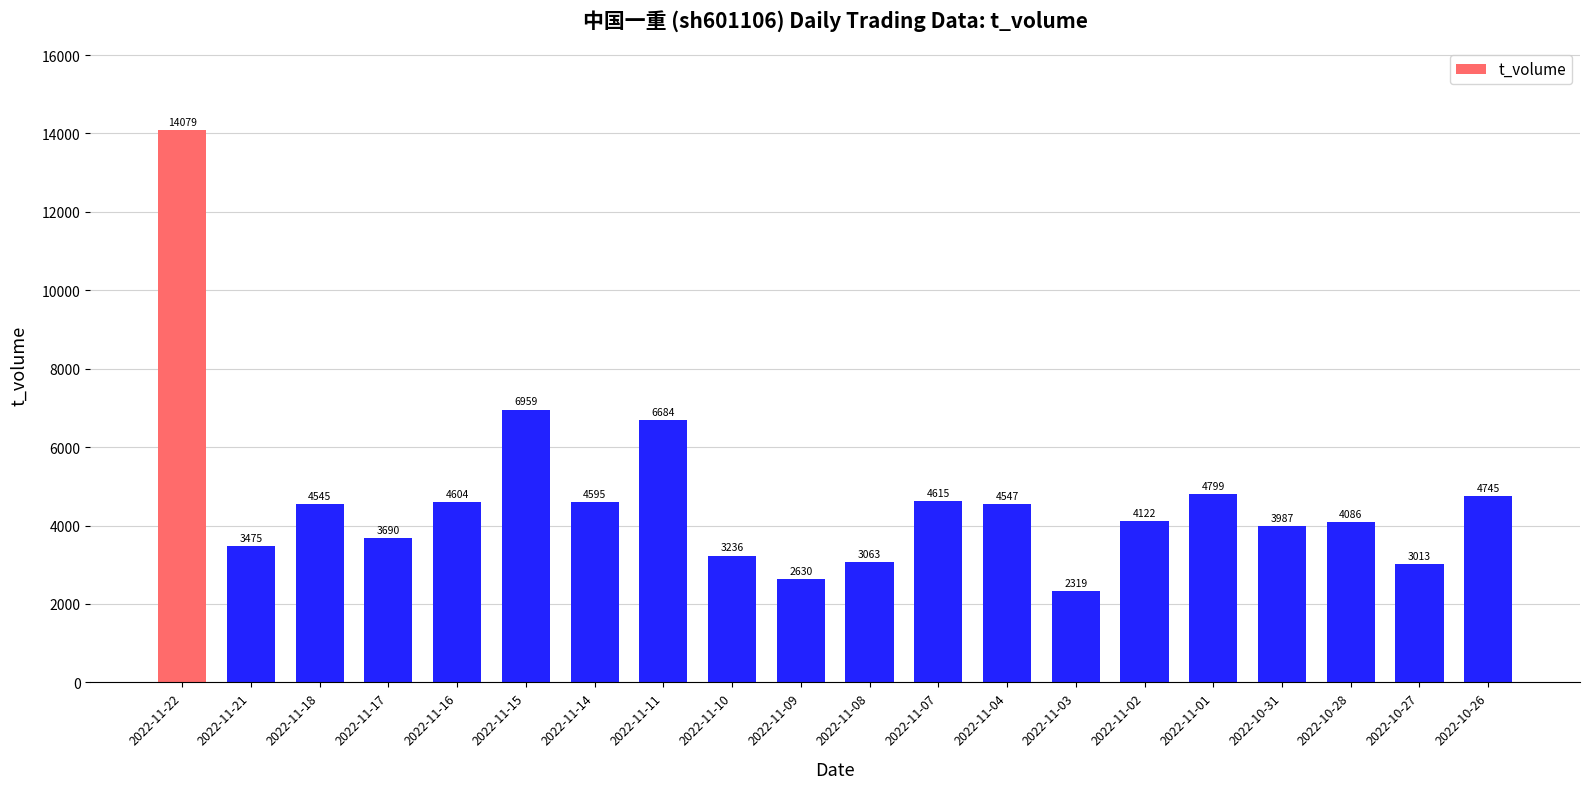

What is the smallest value displayed?

2319